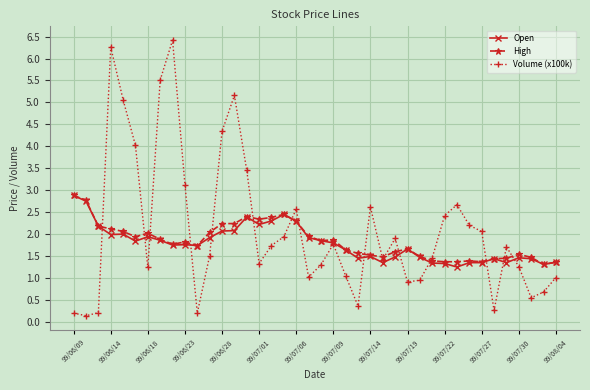

How many interior local valleys does the Volume (x100k) series have?

10